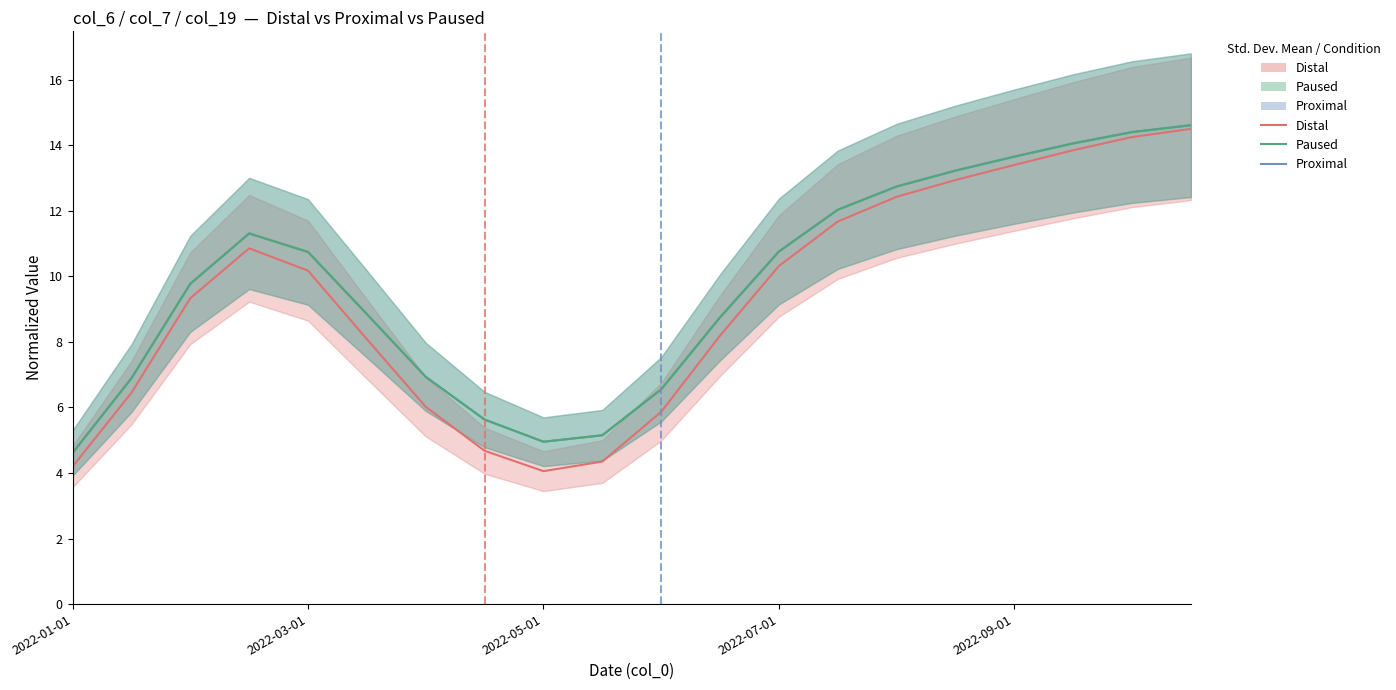

How many lines are shown in the chart?

3